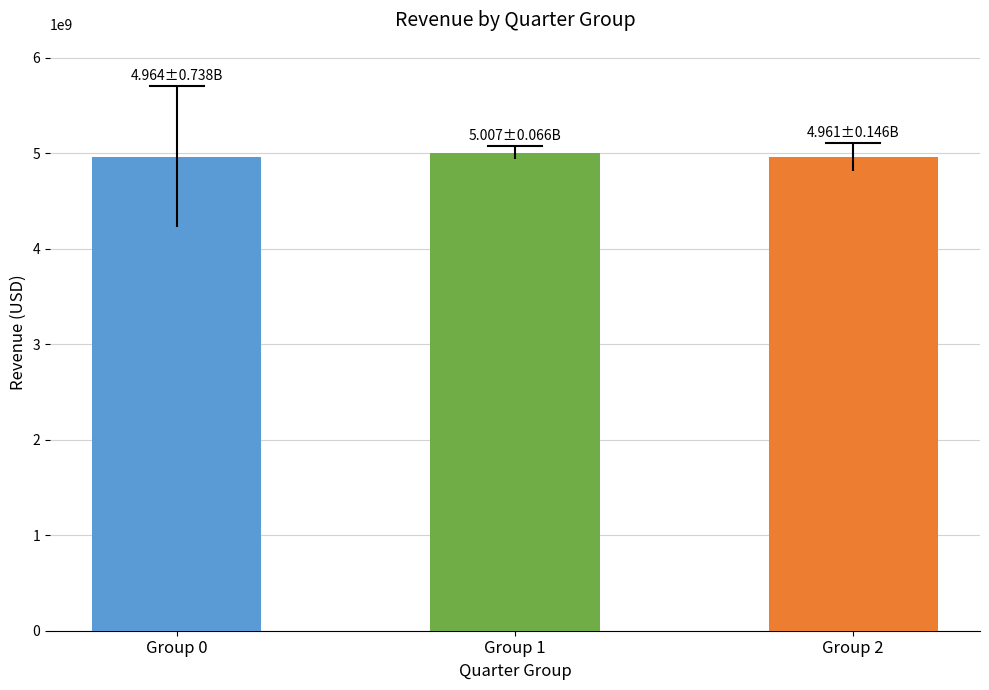

What is the maximum value shown in the chart?

5006765000